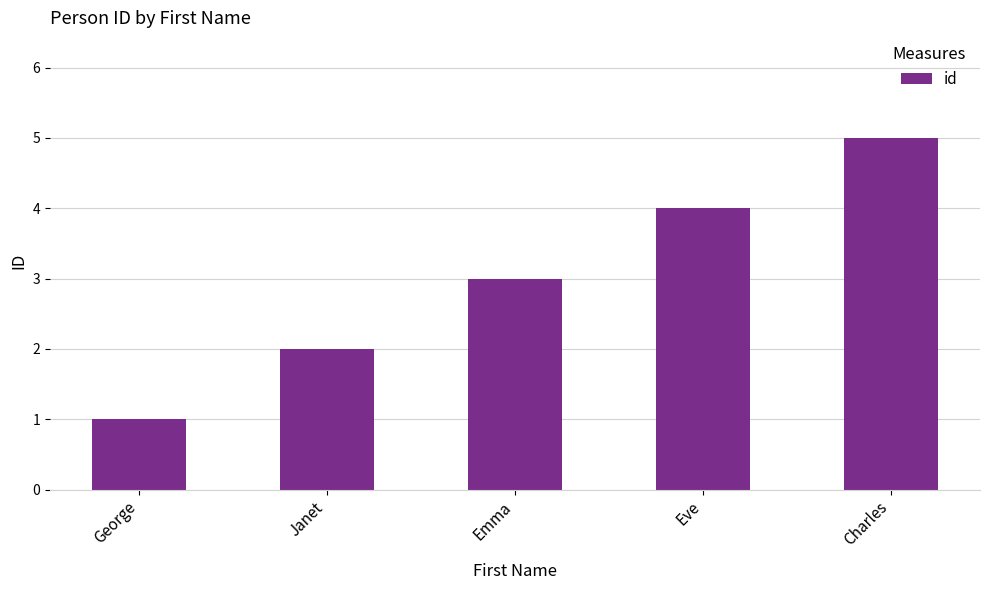

Rank the categories by value from highest to lowest.

Charles, Eve, Emma, Janet, George